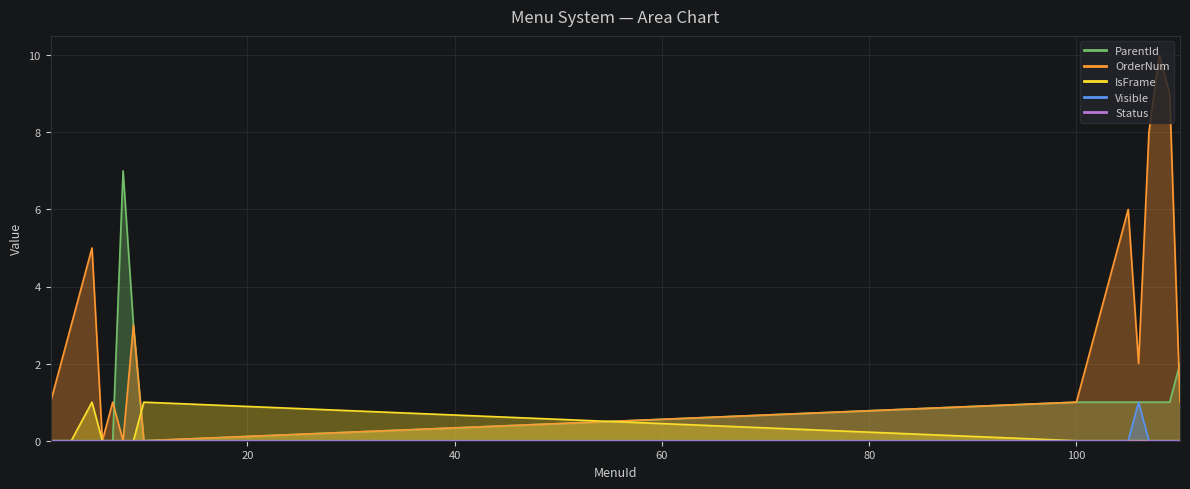

True or false: Visible and ParentId cross at least once.

False